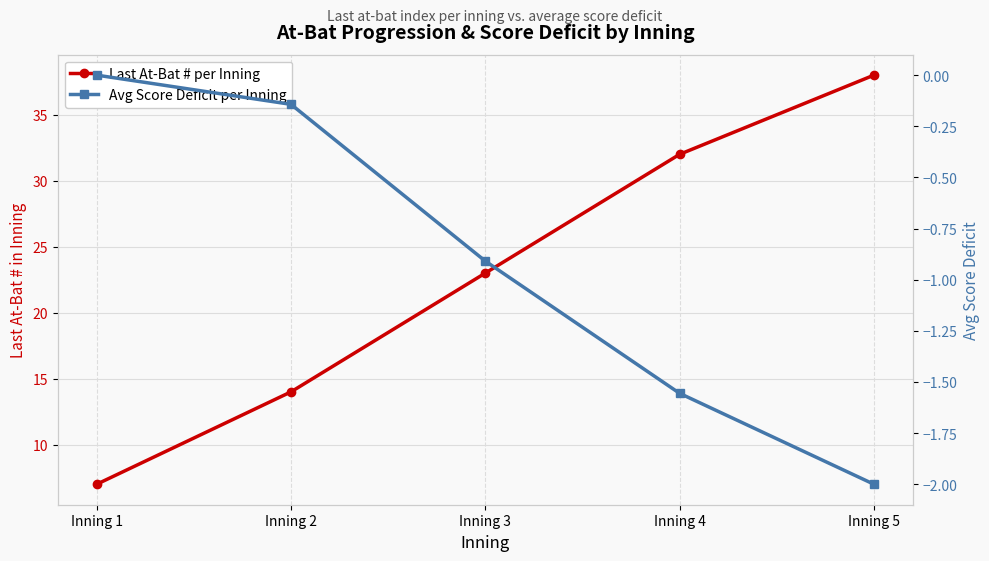

The value of Avg Score Deficit per Inning at Inning 3 is -1.3. True or false?

False